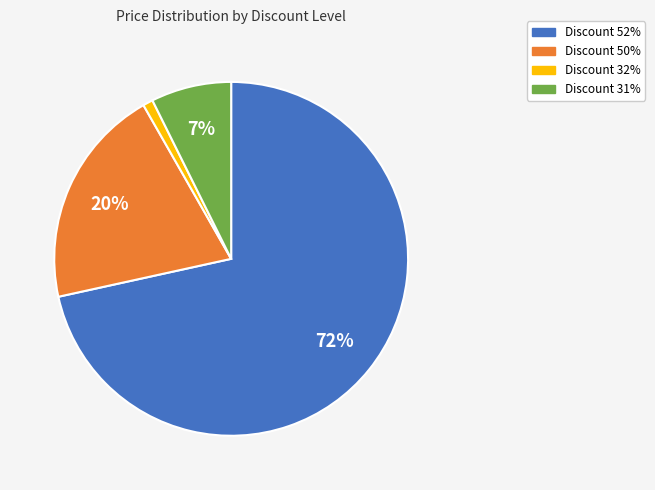

True or false: Discount 50% accounts for 33% of the total.

False